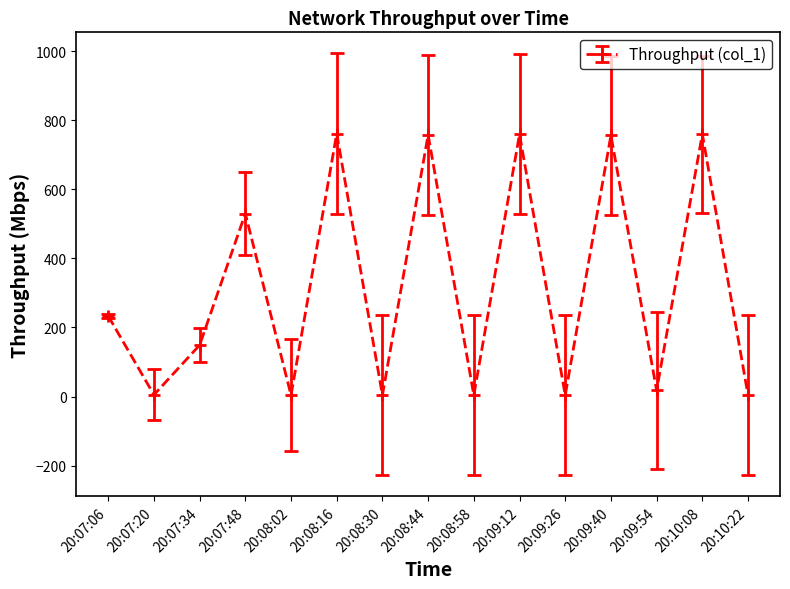

What is the approximate value at 20:09:12?

759.0